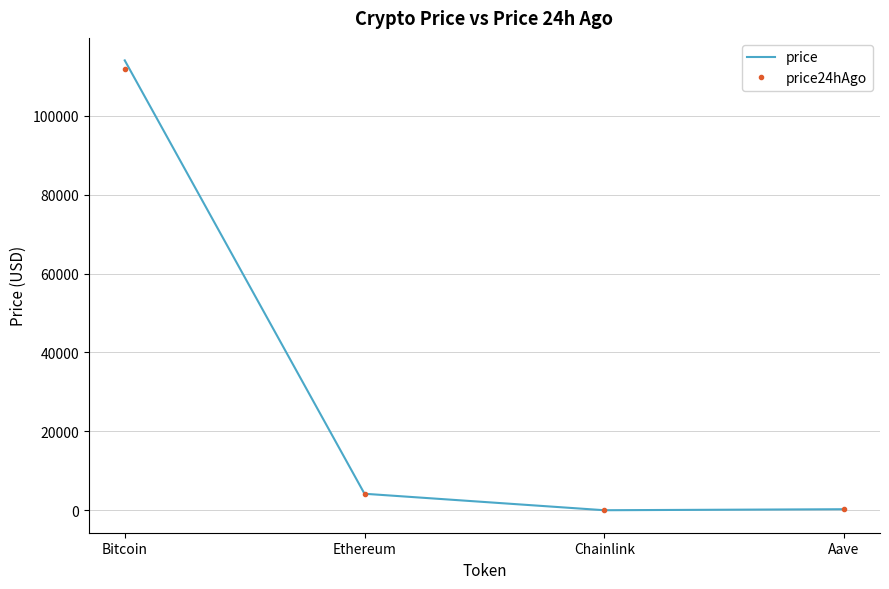

Is it true that price equals 114007.0 at Bitcoin?

True